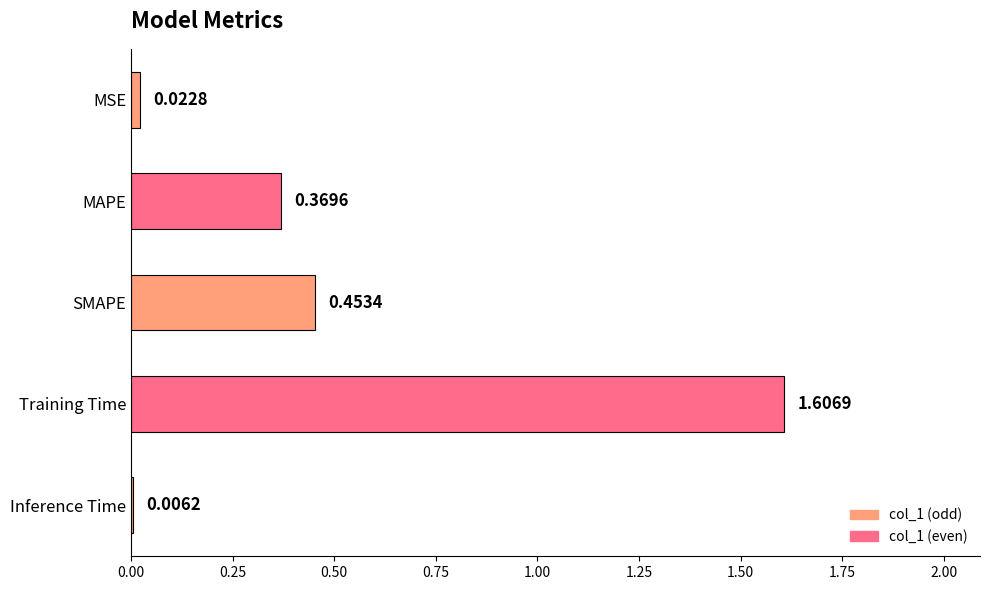

Are the bars horizontal?

Yes